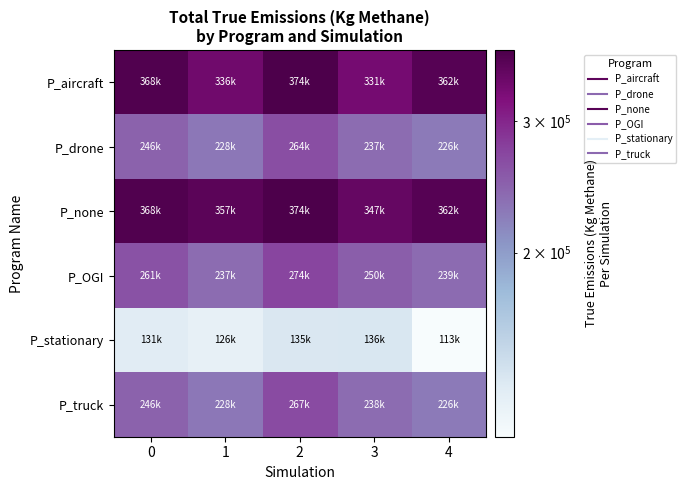

Reading left to right, extract all data points from this chart.

row_0: 0=368120.3	1=336077.6	2=373968.1	3=331340.5	4=362316.8
row_1: 0=246428.2	1=228415.9	2=264127.4	3=237495.2	4=226475.9
row_2: 0=368120.3	1=357325.8	2=373968.1	3=347449.0	4=362316.8
row_3: 0=260734.8	1=237326.2	2=273519.6	3=250056.7	4=238743.1
row_4: 0=130849.4	1=125547.3	2=134761.0	3=135770.4	4=113276.3
row_5: 0=246431.8	1=228382.6	2=266936.8	3=237509.3	4=226438.2